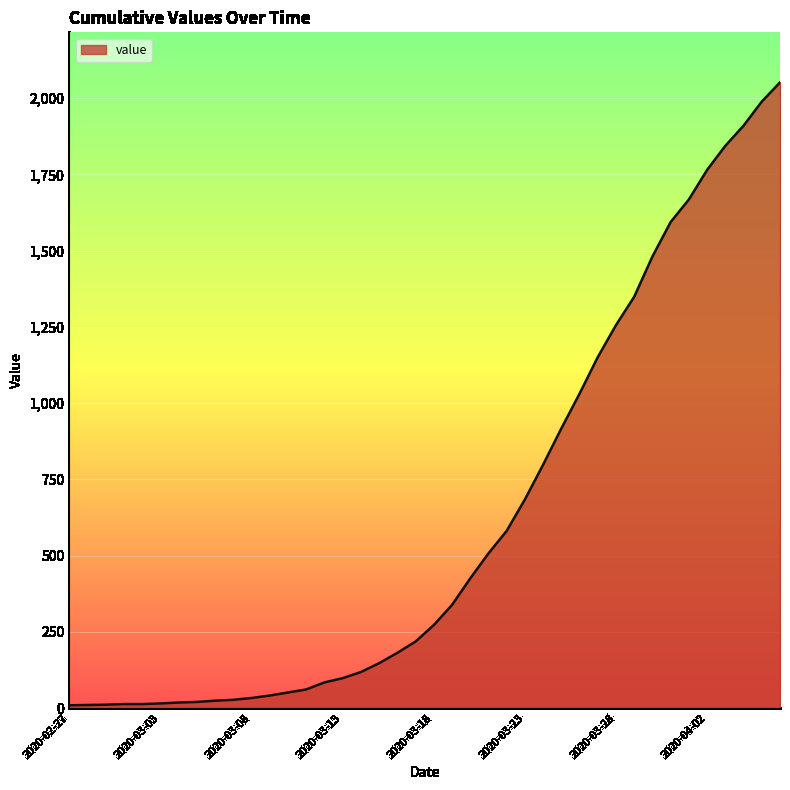

What is the average value?

620